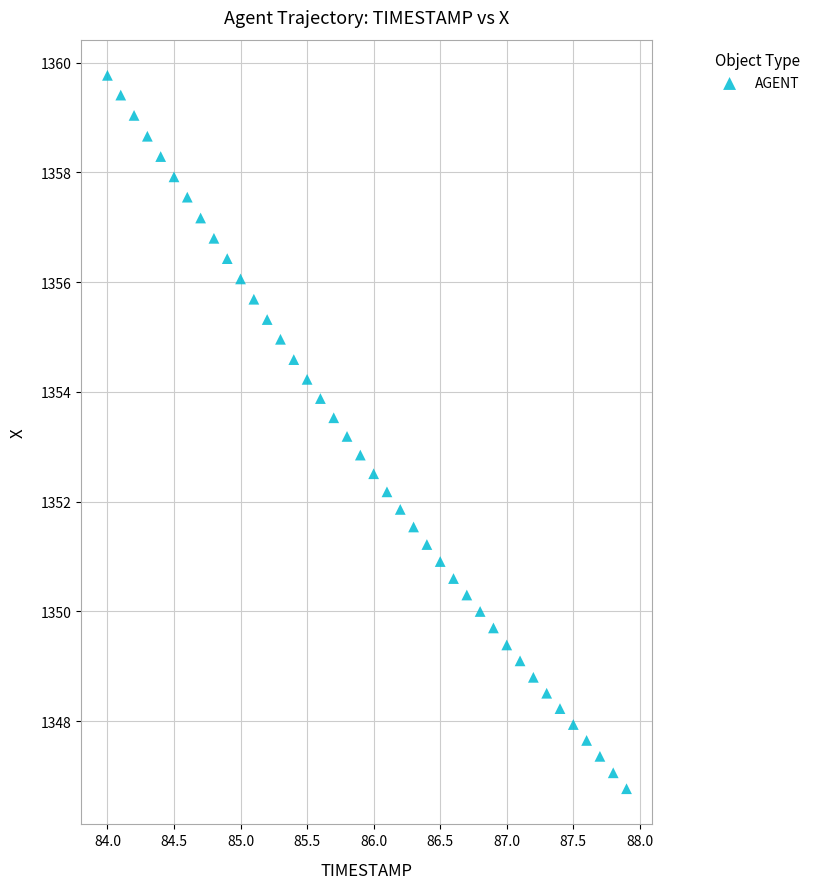

What is the range of Y values (max minus min)?

13.0